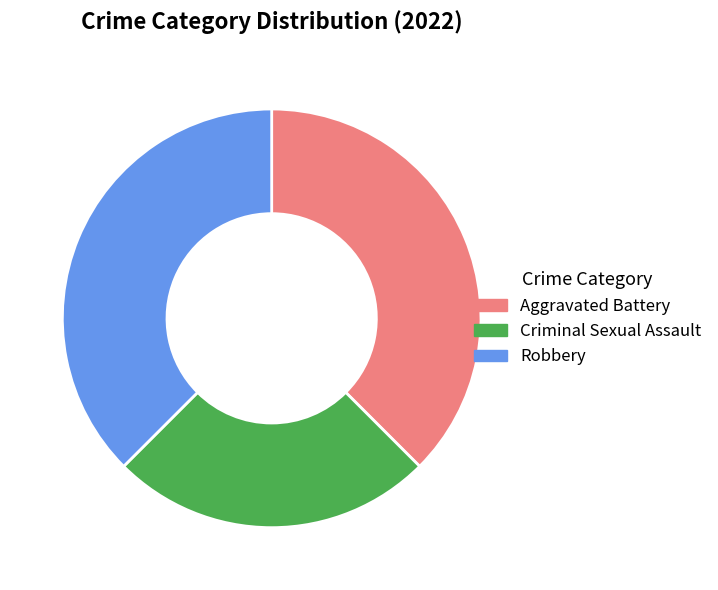

Does Robbery account for over 50% of the chart?

No